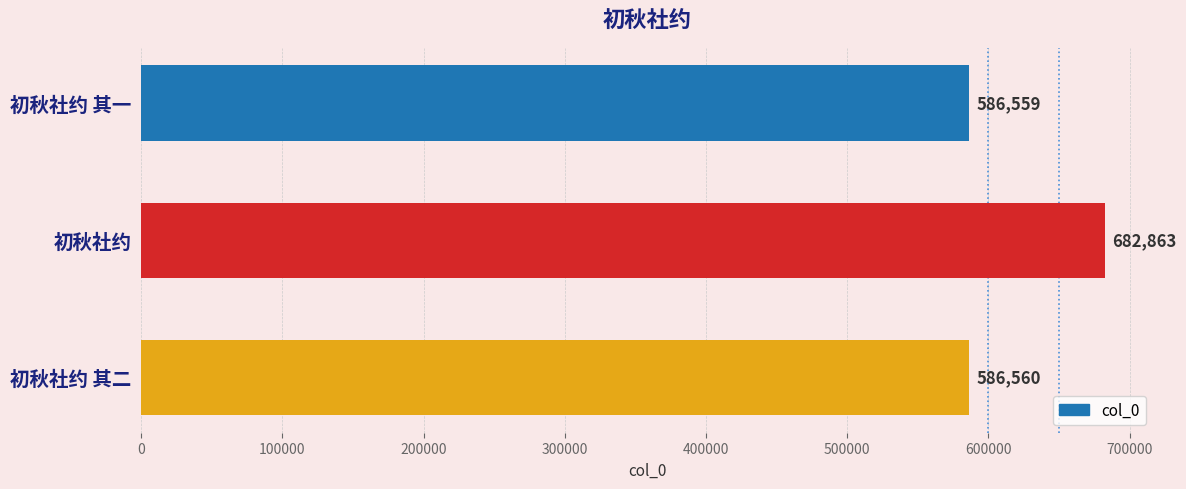

Are the bars grouped side by side (vs. stacked)?

No